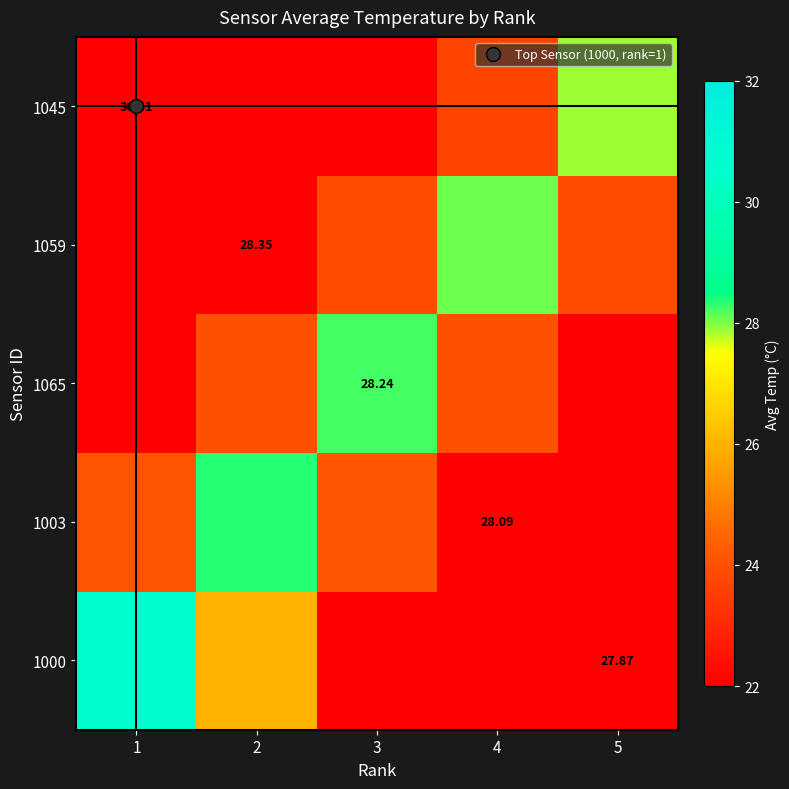

Which category has the lowest value in the 1000 series?

5